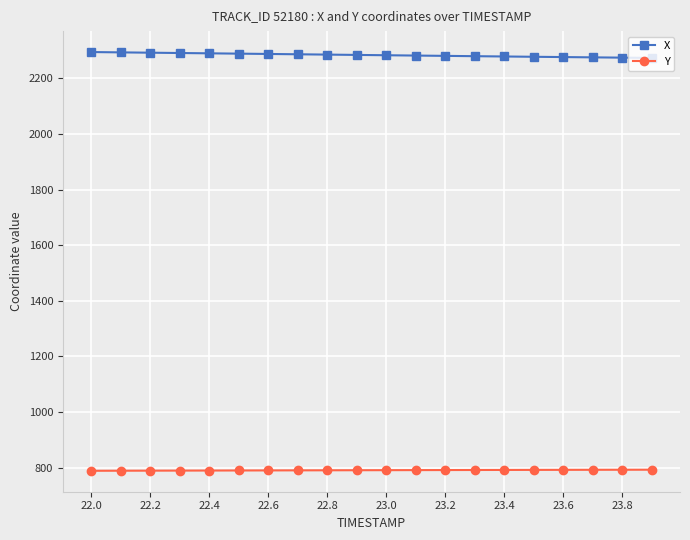

How many values in the Y series exceed 790?

14